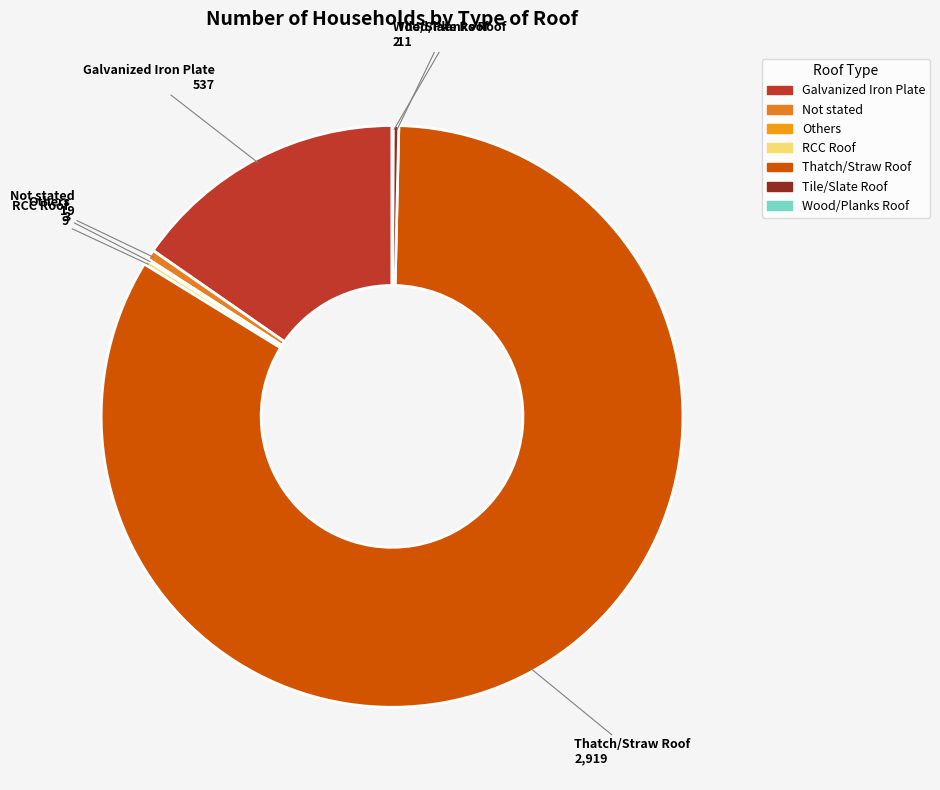

Between Tile/Slate Roof and Galvanized Iron Plate, which is larger?

Galvanized Iron Plate